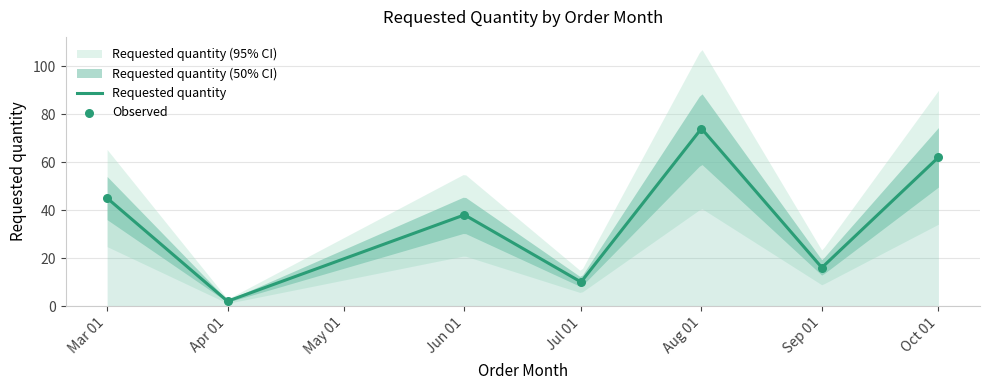

Which has a higher value, Mar 01 or Aug 01?

Aug 01